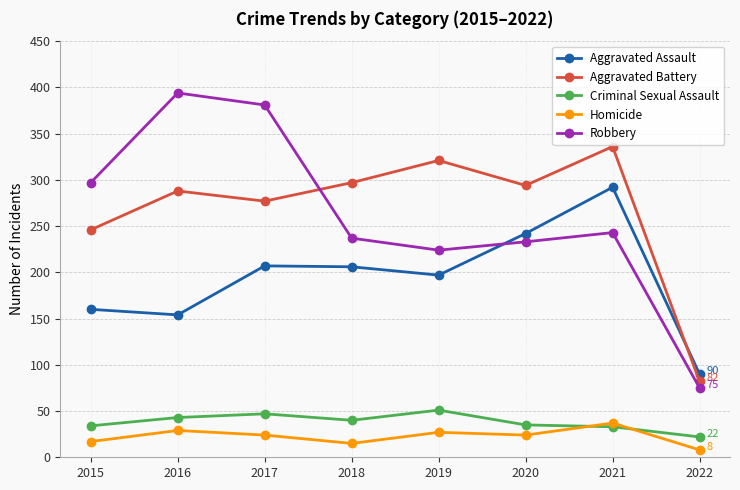

True or false: Criminal Sexual Assault and Robbery intersect in this chart.

False